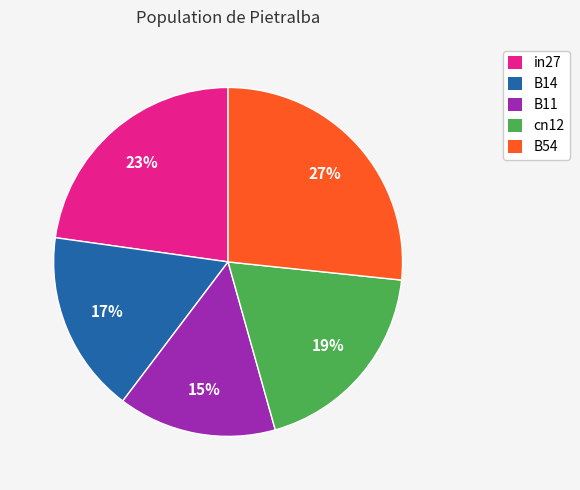

Is it true that cn12 is 24% of the pie?

False